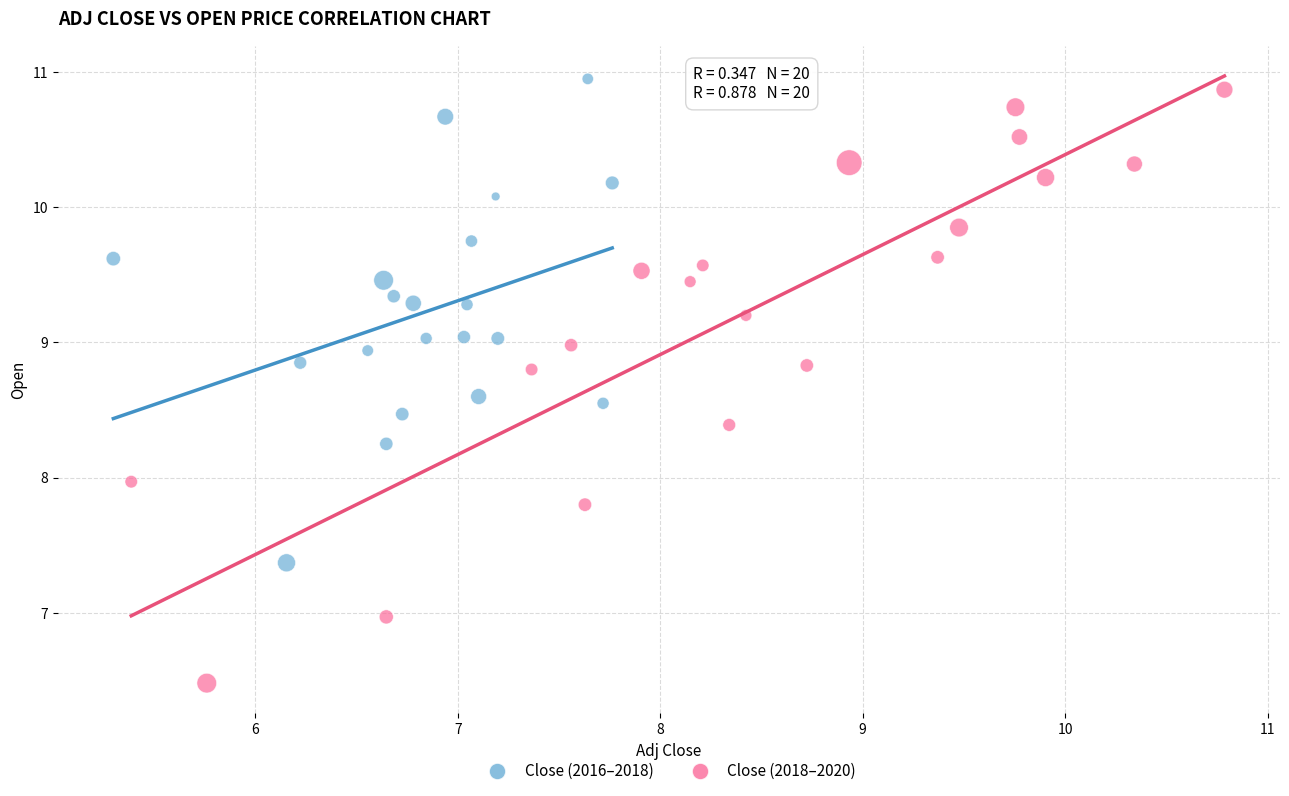

Which series contains the lowest Y value?

Close (2018–2020)